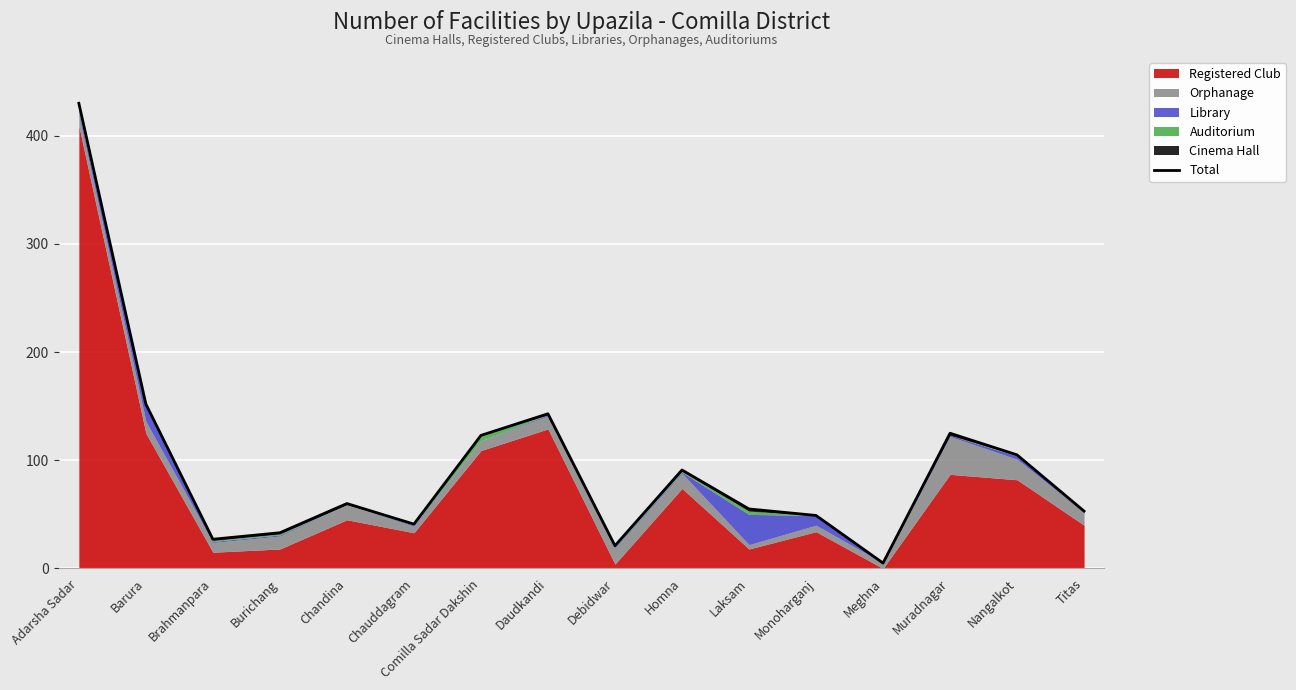

How many points are higher than both their immediate neighbors (excluding endpoints)?

4